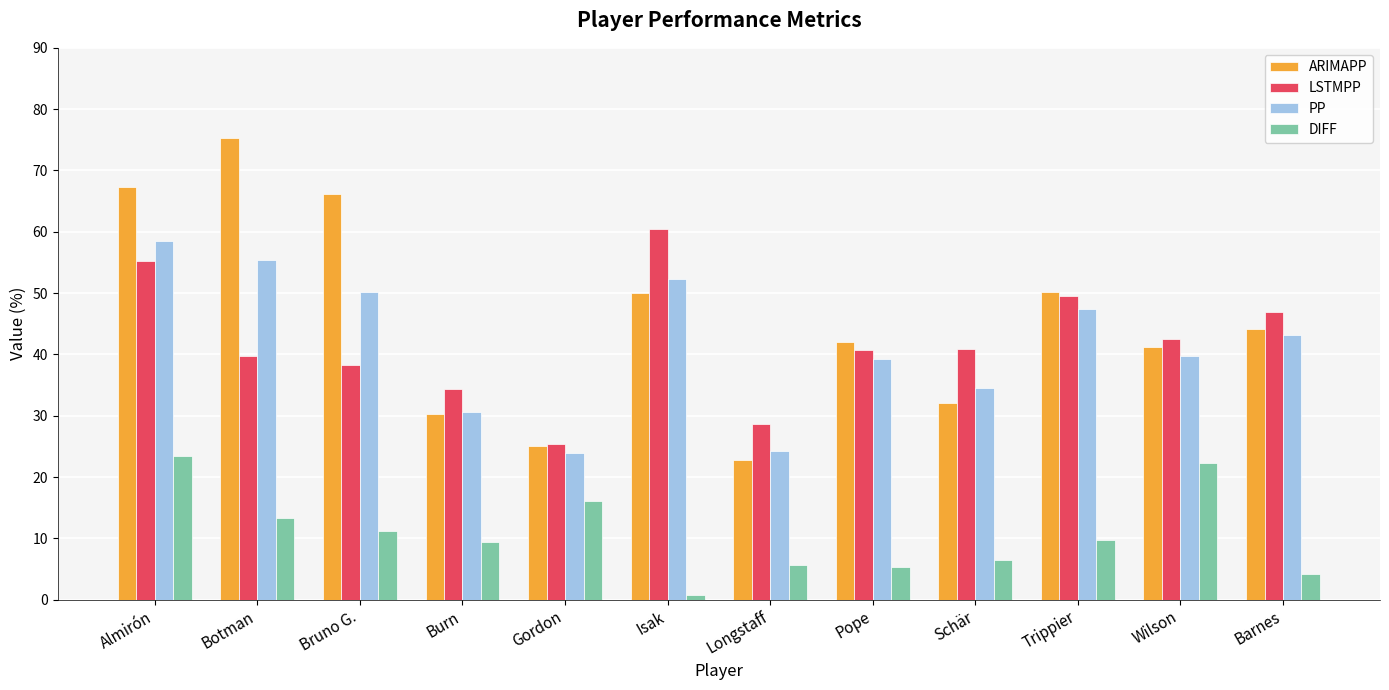

Which series has the largest total across all categories?

ARIMAPP